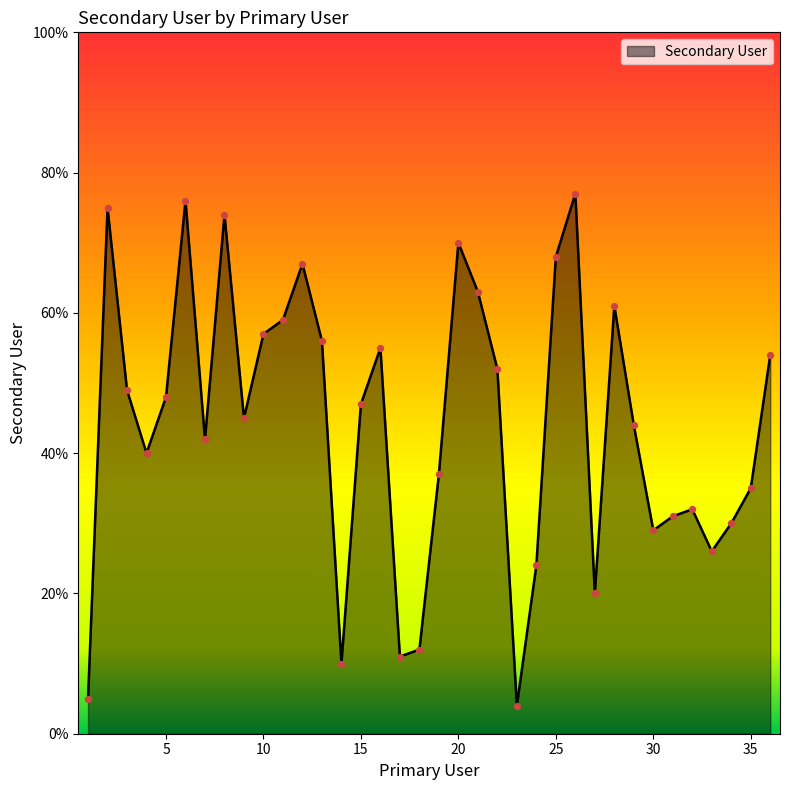

What is the difference between the maximum and minimum values?

73